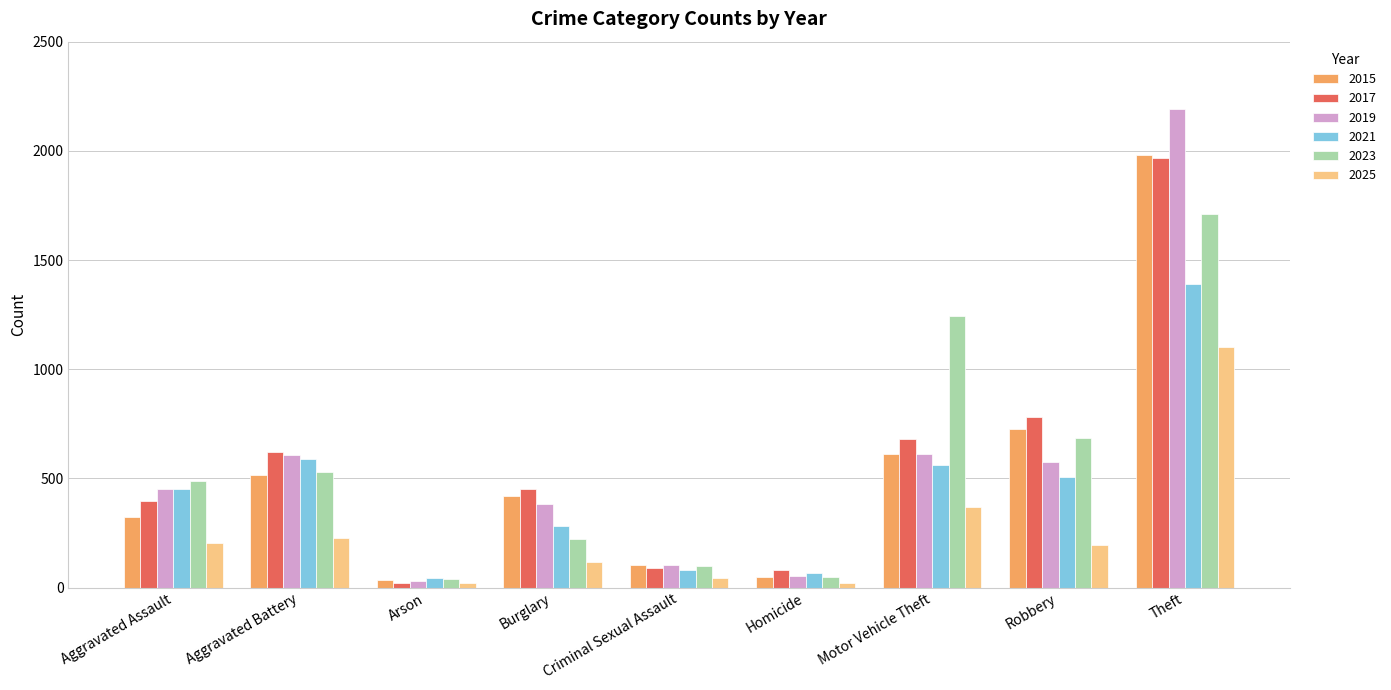

At which label is 2015 closest to 1008?

Robbery